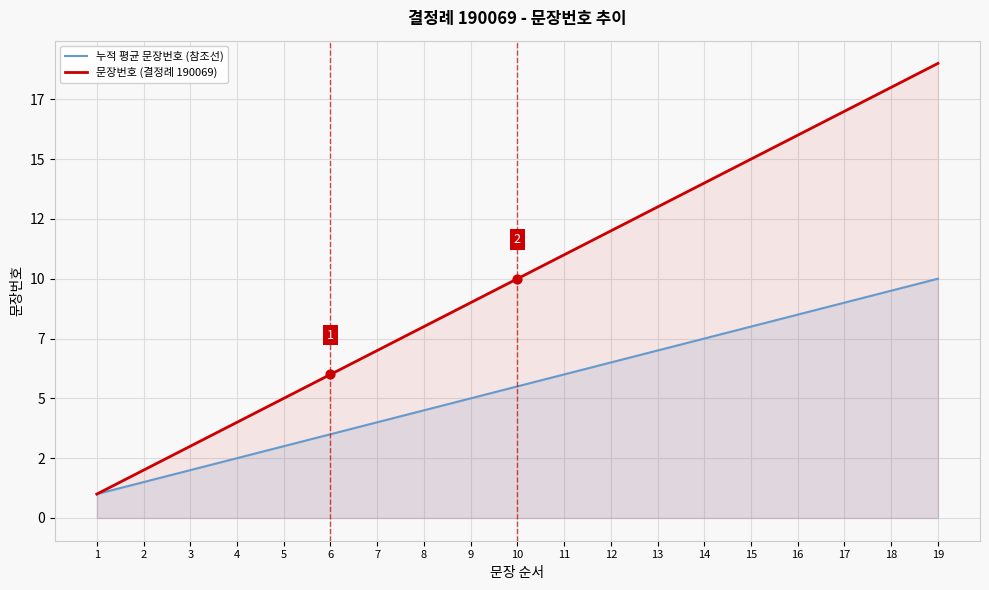

Which series has the largest Y range (max minus min)?

문장번호 (결정례 190069)